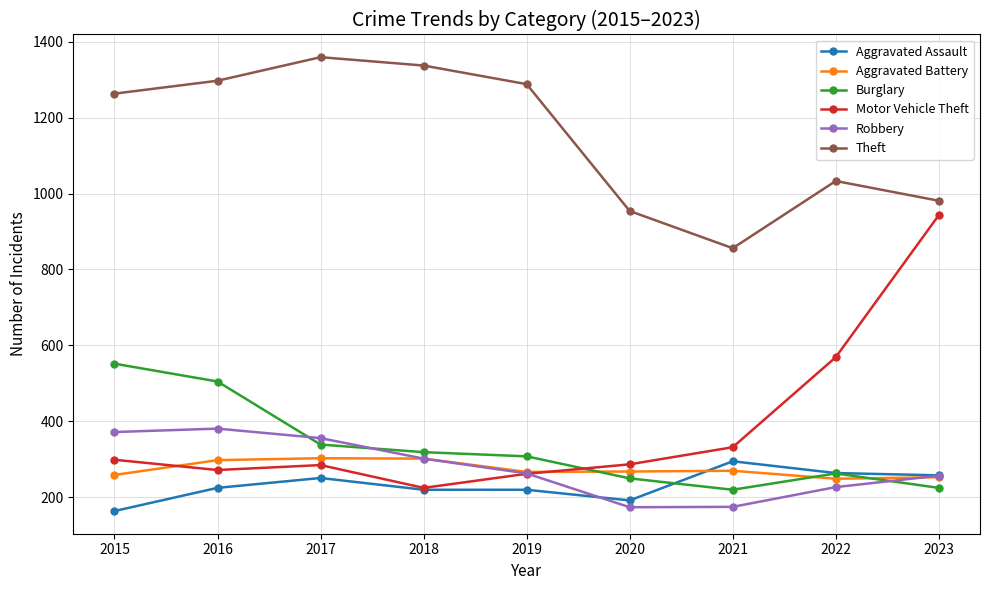

True or false: Theft and Motor Vehicle Theft intersect in this chart.

False